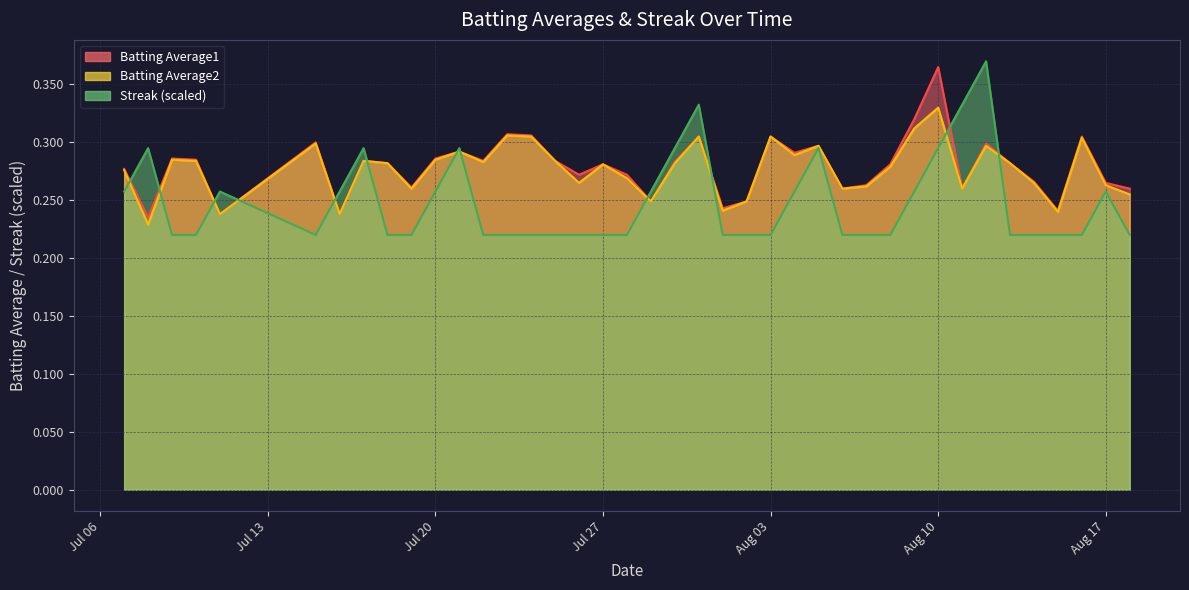

Which series has the widest spread of values?

Streak (scaled)